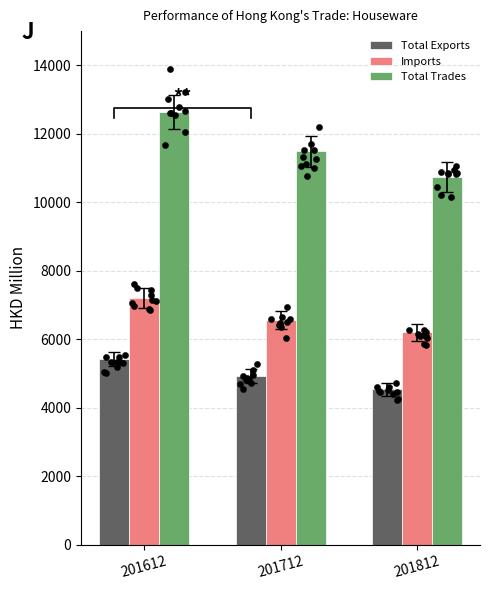

At which category is the sum across all series the highest?

201612